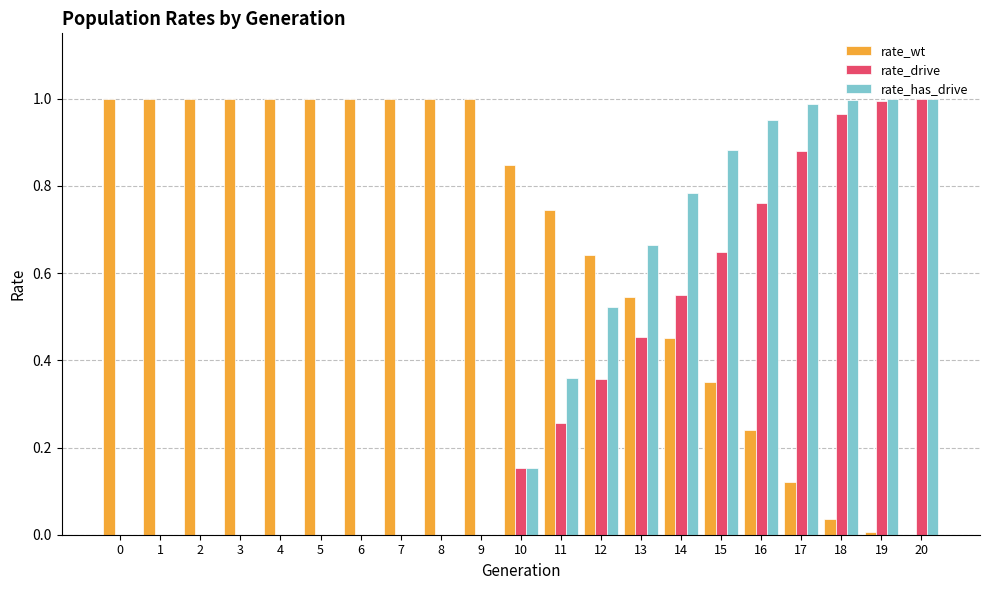

What is the sum of the rate_has_drive values at 16 and 15?

1.8